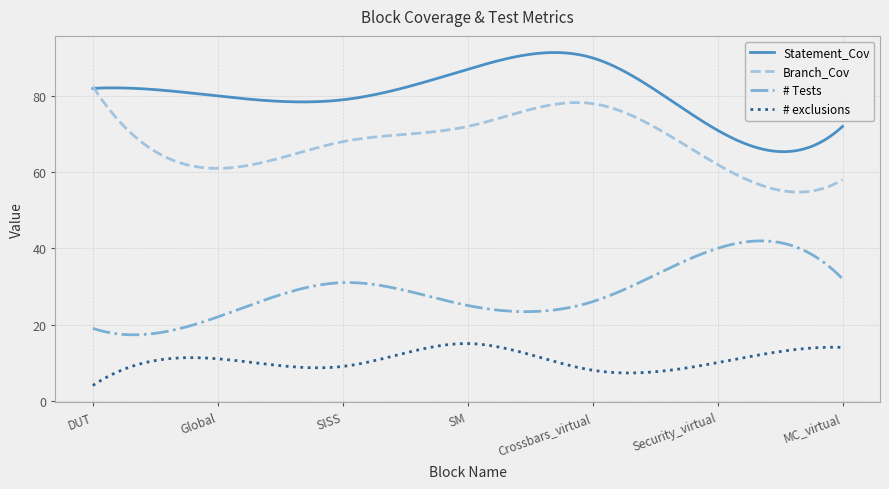

Which series has the largest total across all categories?

Statement_Cov